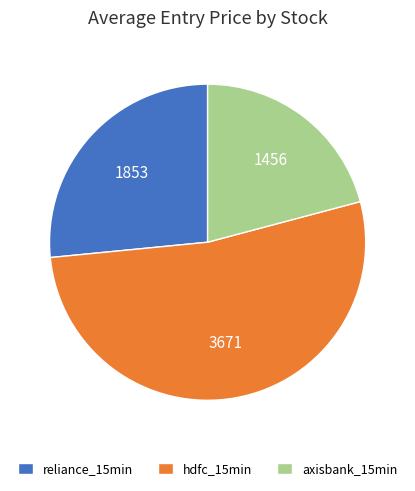

Combined, do hdfc_15min and axisbank_15min account for over 50%?

Yes